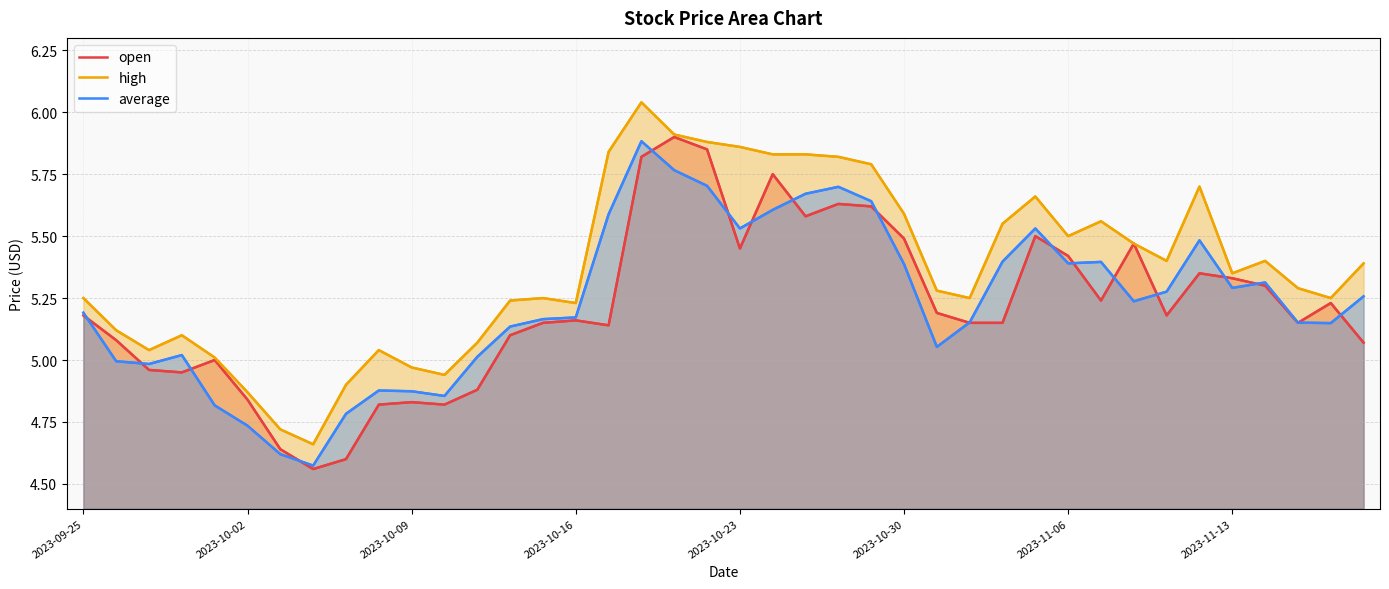

Is the value of open at 23 greater than the value of average at 12?

Yes